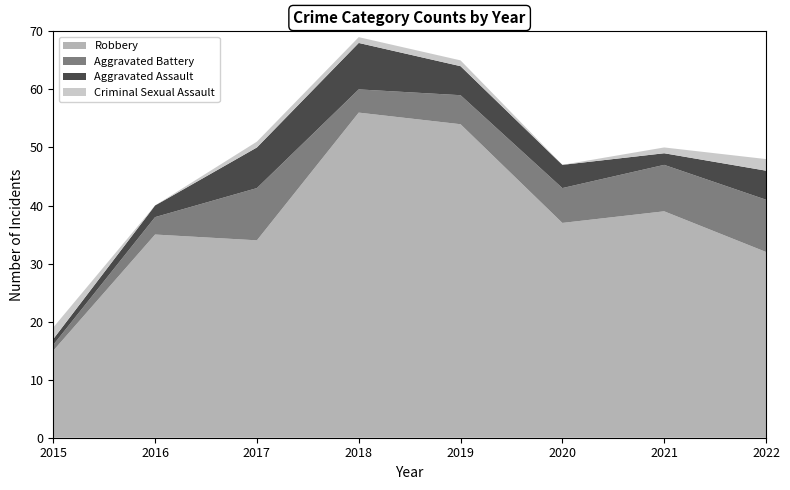

Reading left to right, transcribe all the data shown in this chart.

Robbery: 2015=15	2016=35	2017=34	2018=56	2019=54	2020=37	2021=39	2022=32
Aggravated Battery: 2015=1	2016=3	2017=9	2018=4	2019=5	2020=6	2021=8	2022=9
Aggravated Assault: 2015=1	2016=2	2017=7	2018=8	2019=5	2020=4	2021=2	2022=5
Criminal Sexual Assault: 2015=2	2016=0	2017=1	2018=1	2019=1	2020=0	2021=1	2022=2